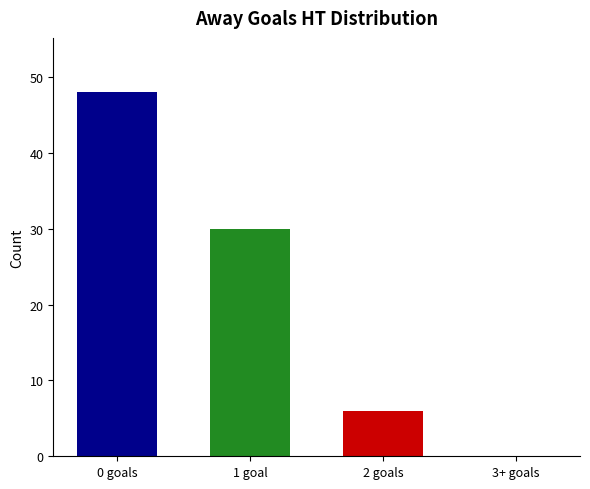

Reading left to right, list all the values displayed in this chart.

0 goals=48	1 goal=30	2 goals=6	3+ goals=0